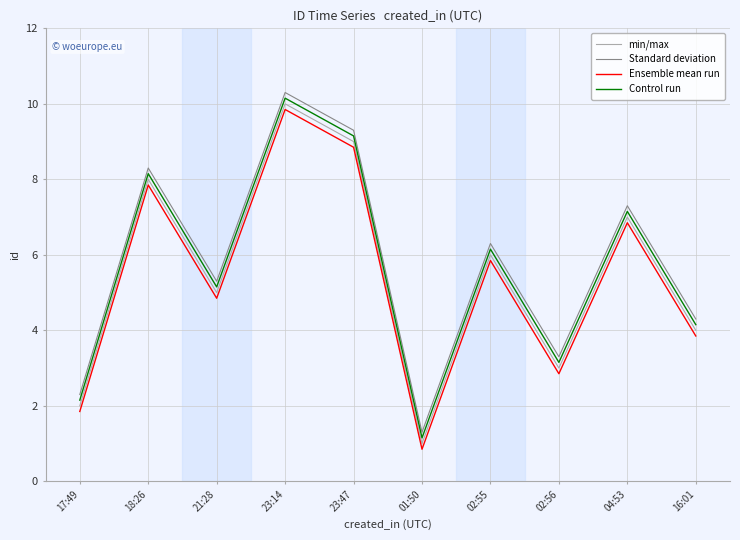

What is the total value across all series at 23:14?

40.3